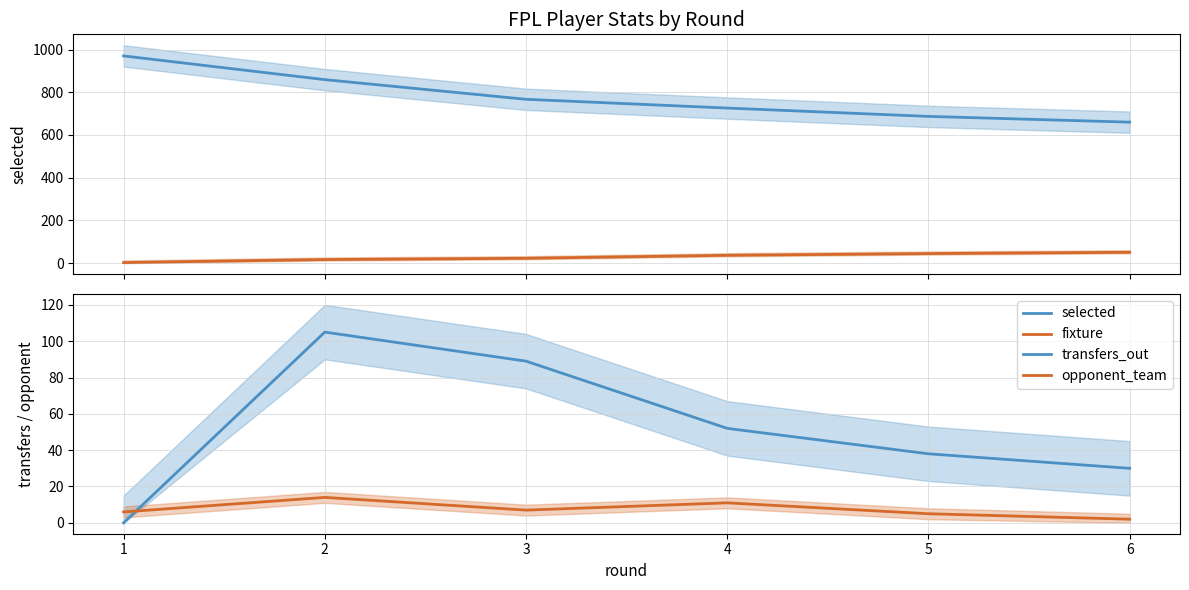

What is the difference between the maximum and minimum values in the fixture series?

48